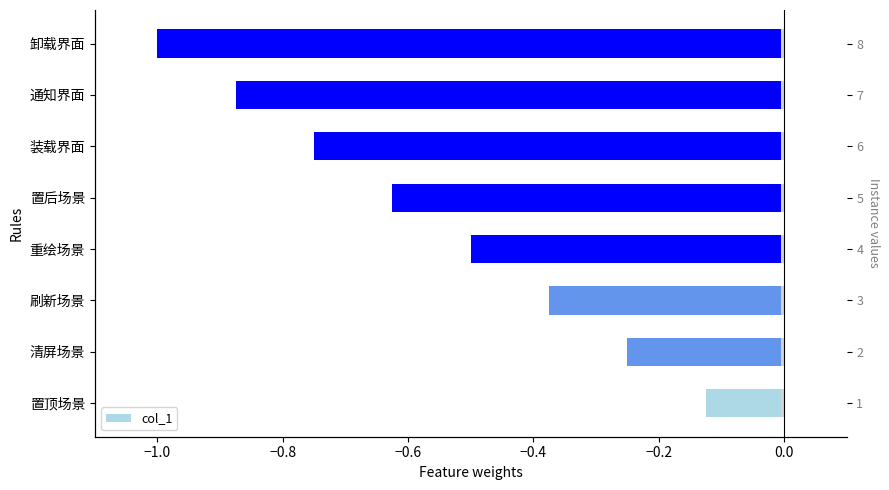

What is the value of the 6th bar from the left?

-0.8